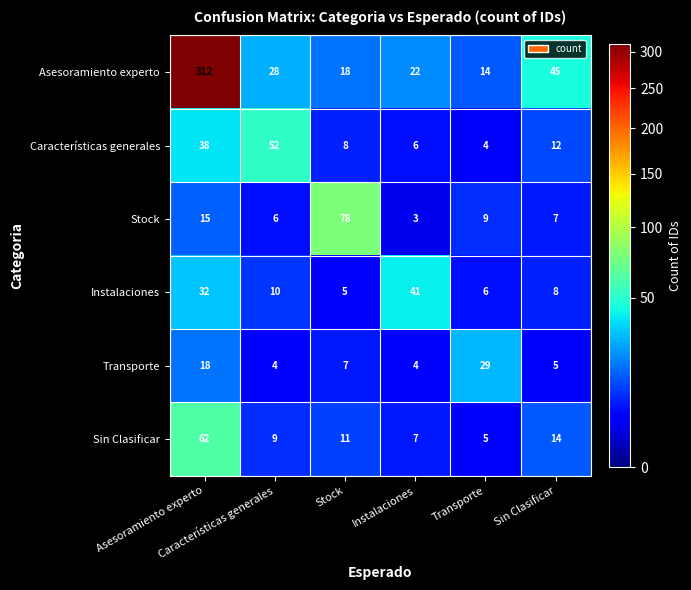

What is the greatest value displayed?

312